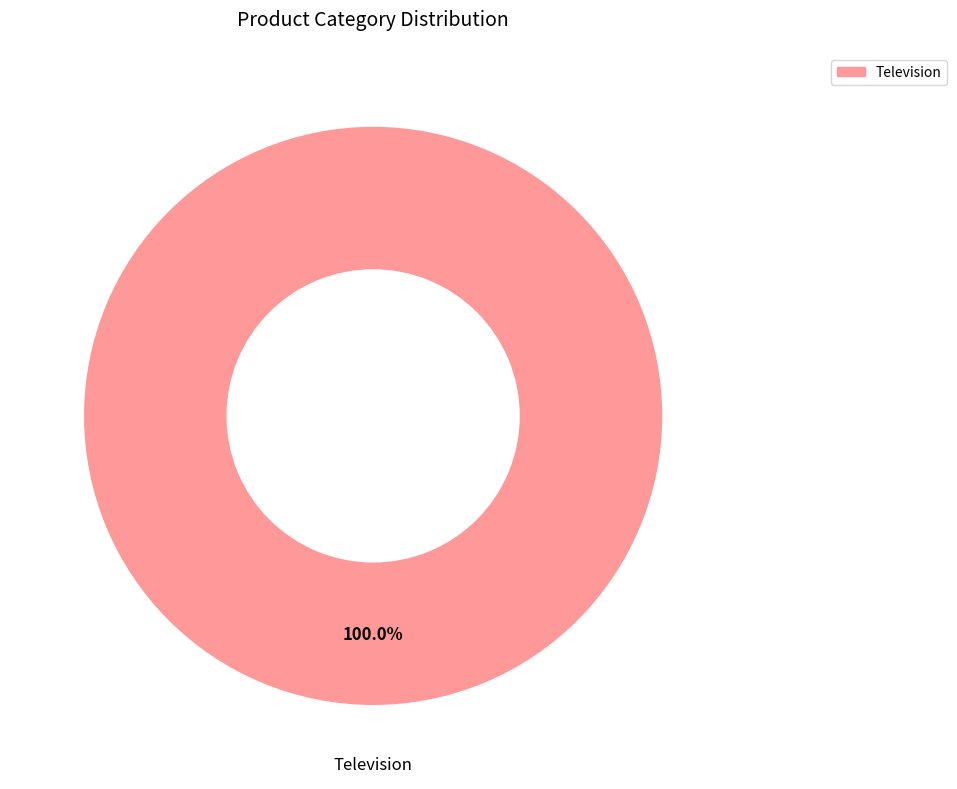

Does any single category account for the majority?

Yes